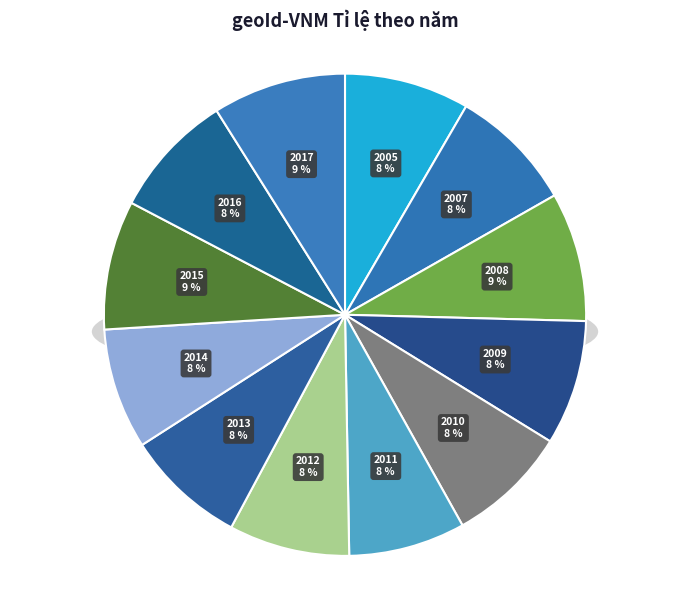

Is there any slice that represents more than half of the pie?

No